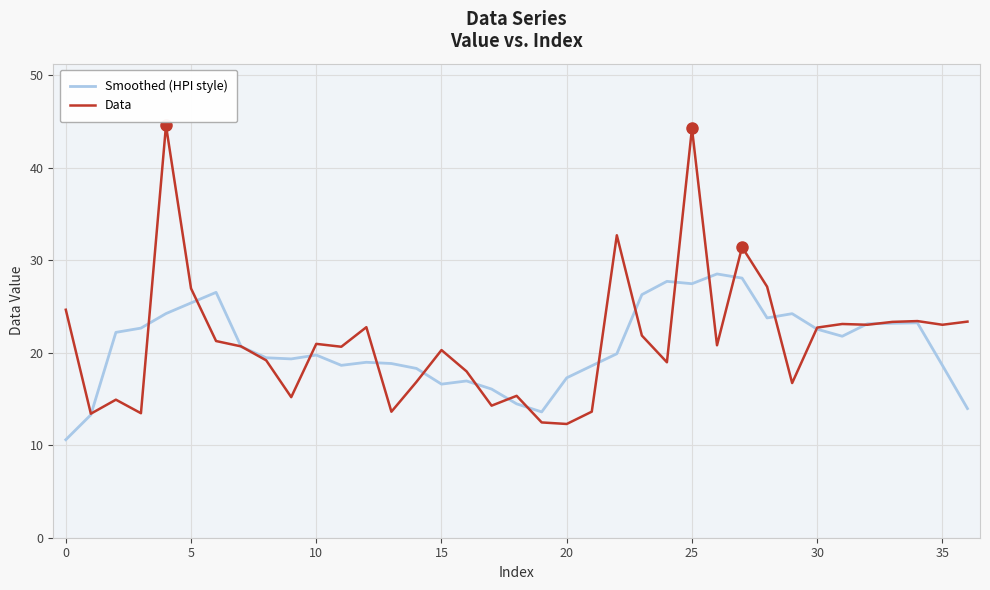

List the series in order of their peak value, lowest first.

Smoothed (HPI style), Data